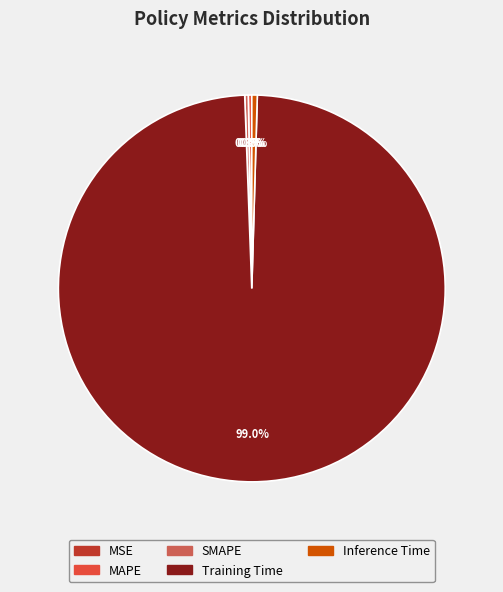

To the nearest percent, what is the difference between the Training Time and MAPE slice percentages?

99%